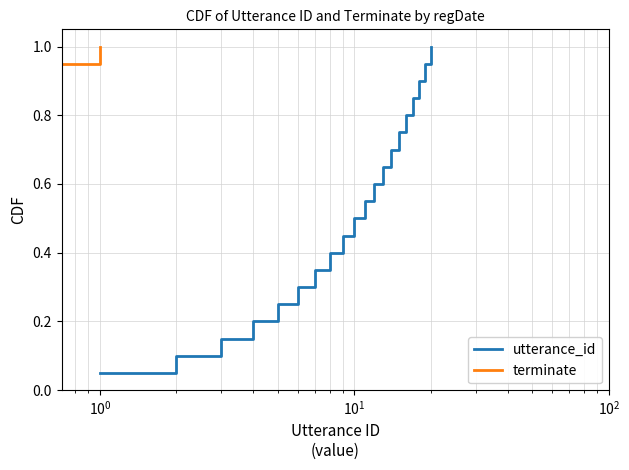

What is the value of the terminate point at the 17th from the left?

0.8